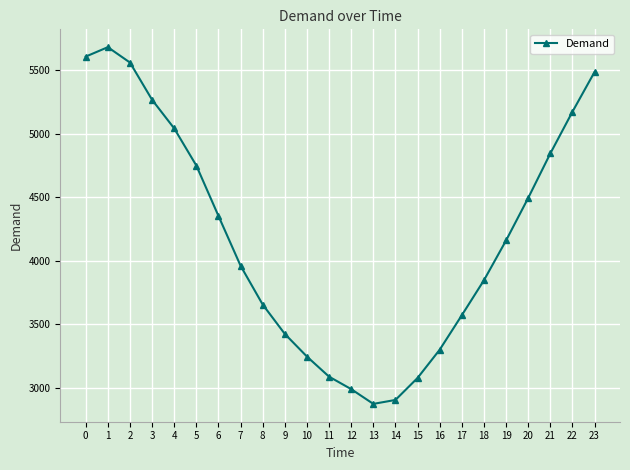

What is the value of the 16th point from the left?

3079